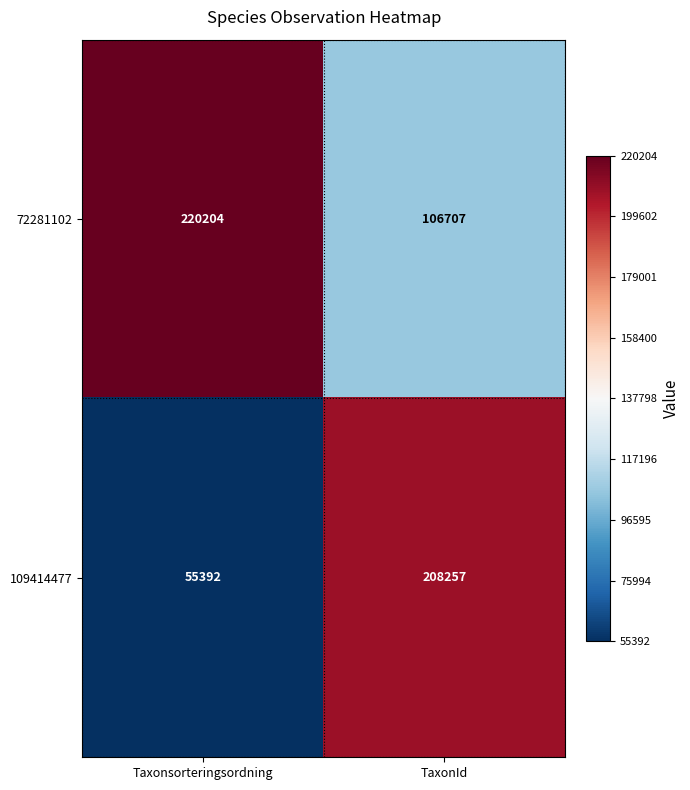

Count the number of data series in this chart.

2